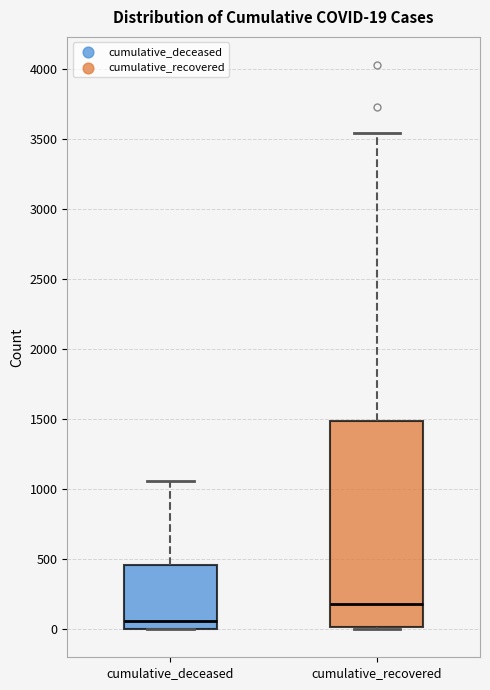

Which box is the tallest, from its lower edge to its upper edge?

cumulative_recovered